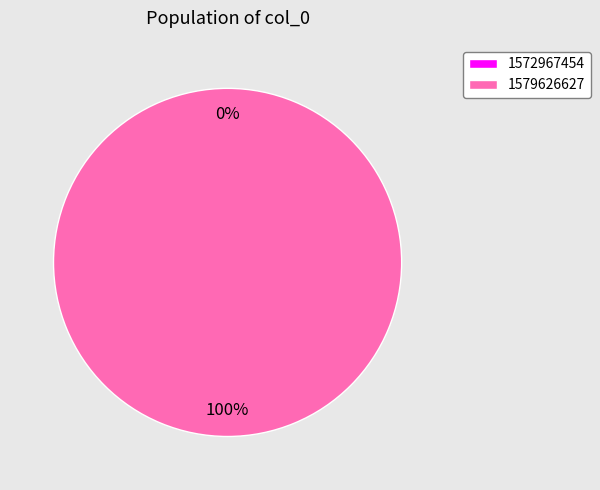

What is the total percentage of 1579626627 and 1572967454?

100.0%